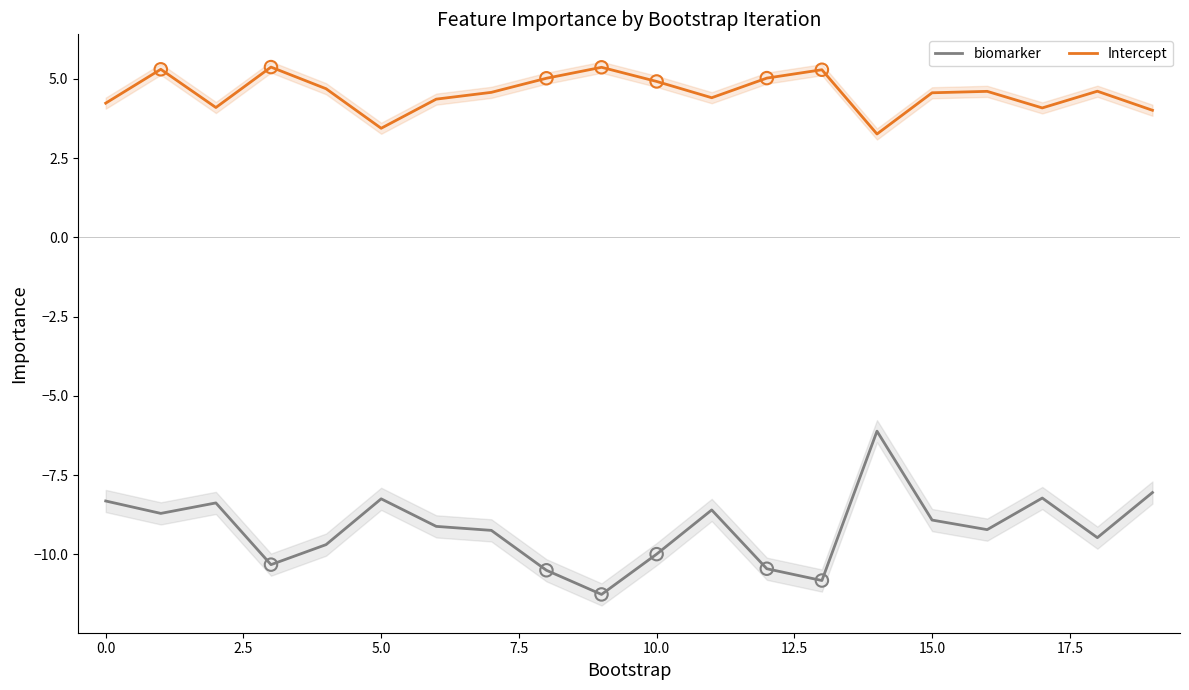

Which series has the widest spread of Y values?

biomarker